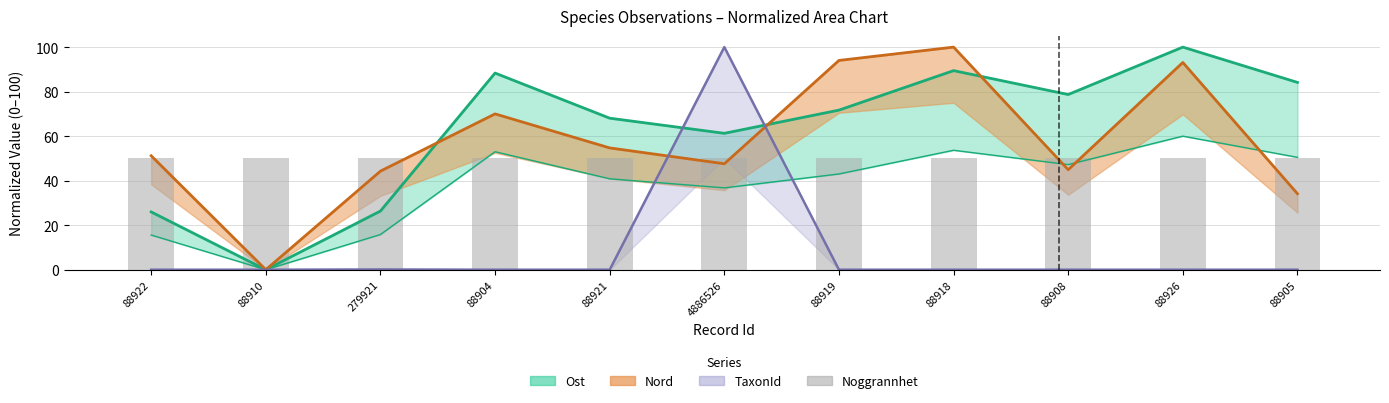

What is the label of the 10th bar from the left?

88926